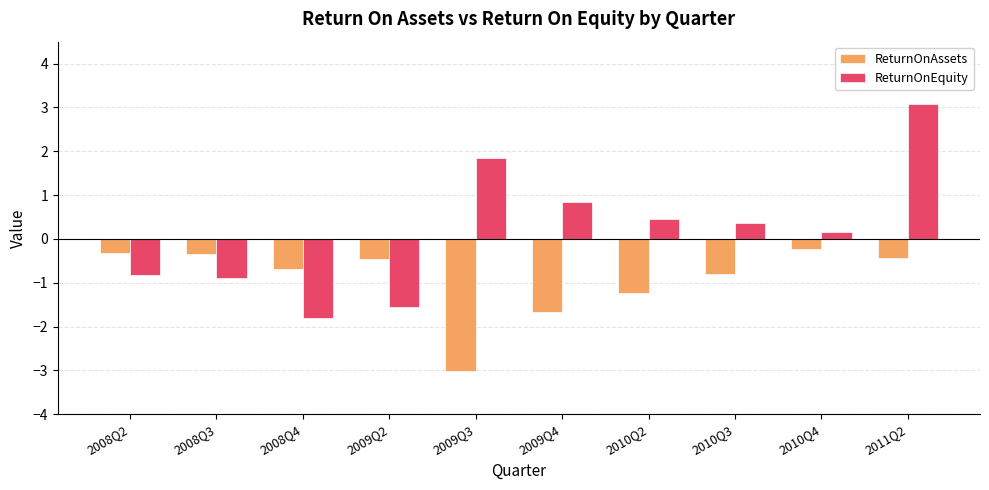

Between 2009Q4 and 2011Q2, which series saw the biggest shift?

ReturnOnEquity